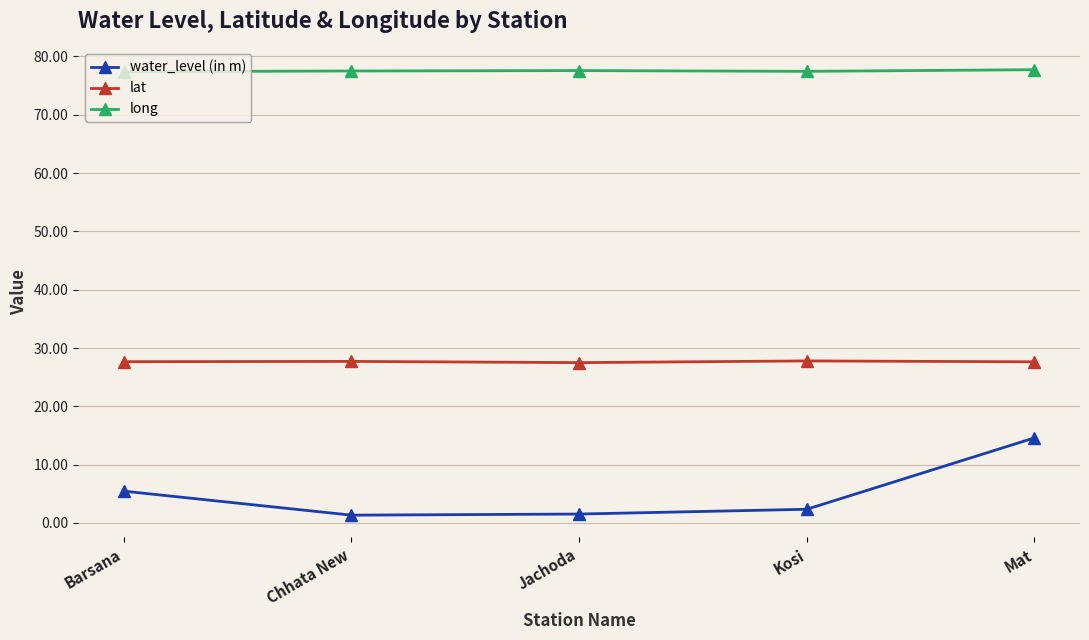

Which series has the largest total across all categories?

long